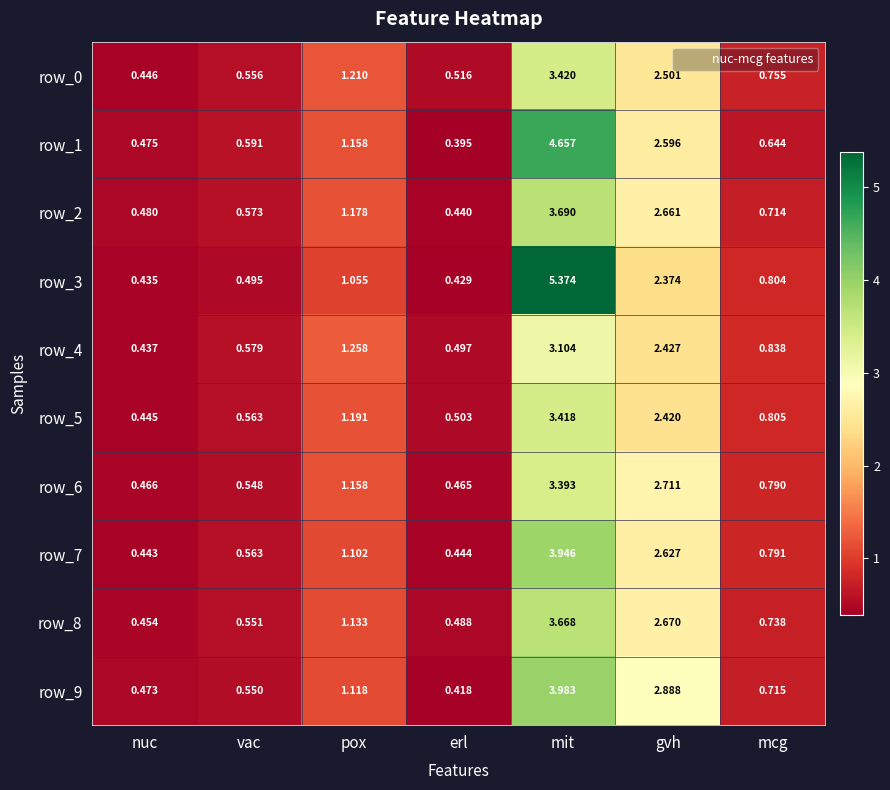

Which category has the lowest value in the row_0 series?

nuc